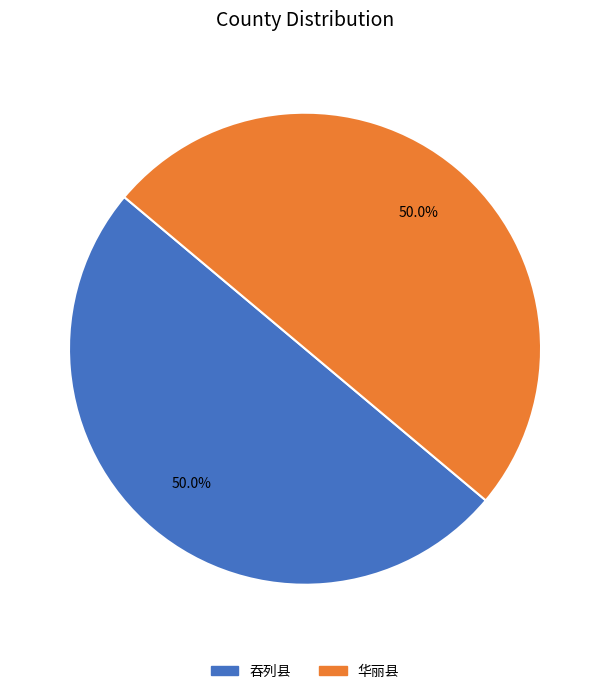

Count the number of slices in the pie.

2